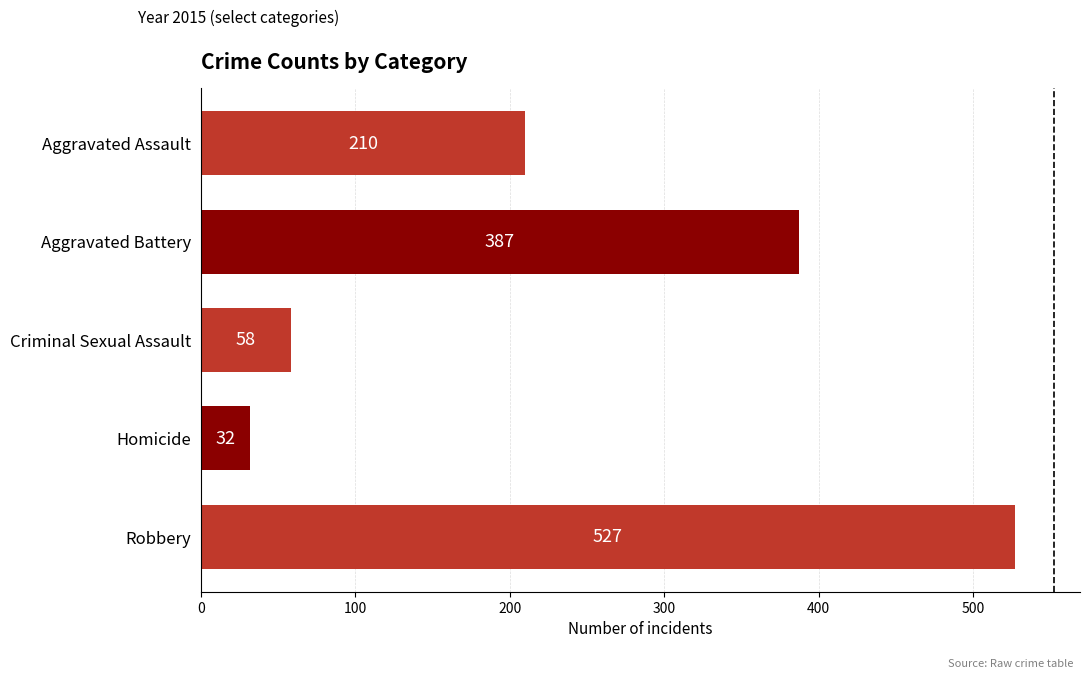

What is the change in value from Aggravated Battery to Robbery?

+140